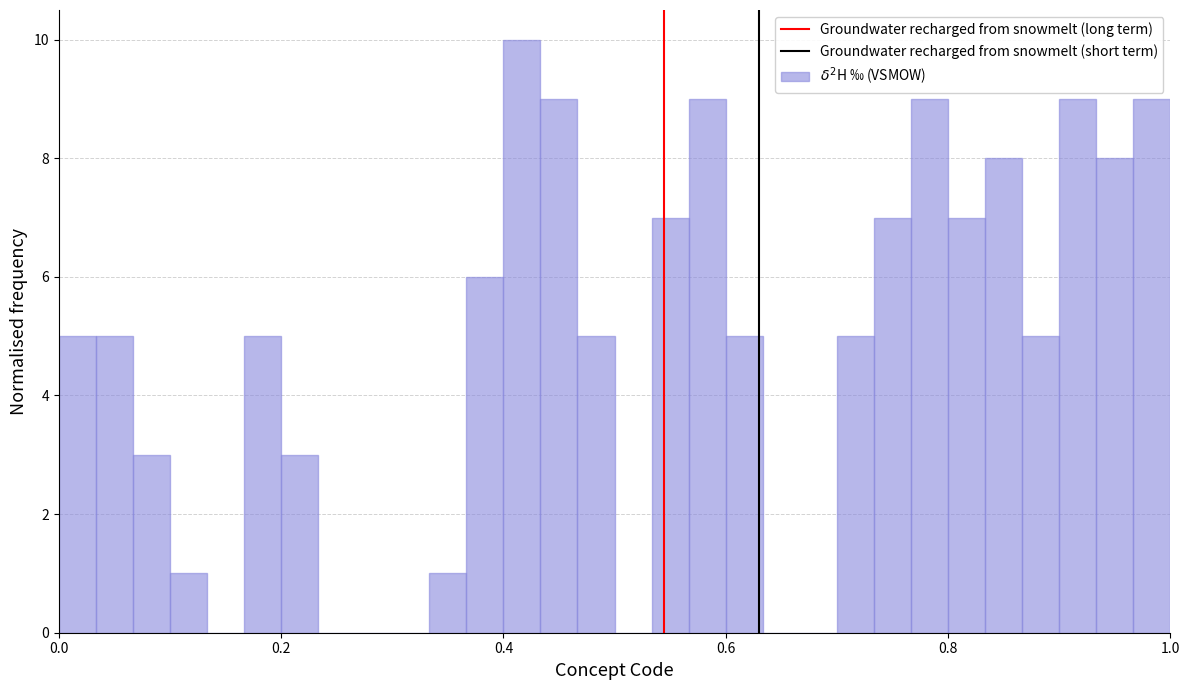

Read against the x-axis, roughly where is the centre of the tallest bar?

0.42